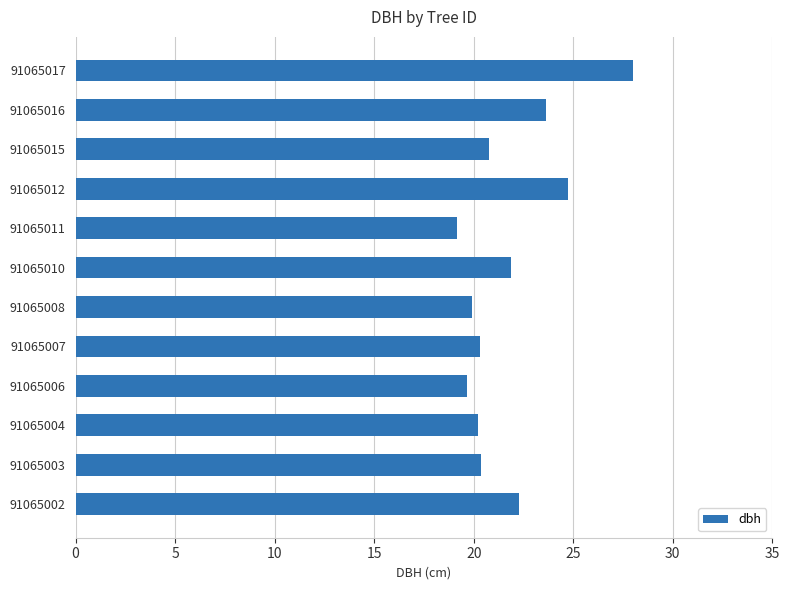

Which category has the highest value across all series?

91065017